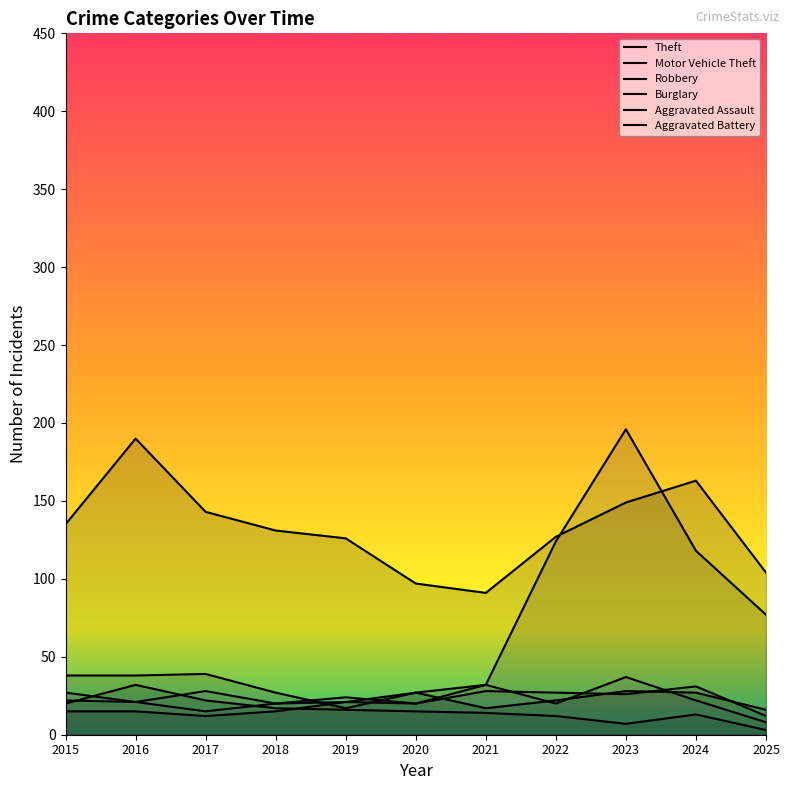

What is the difference between the second highest and second lowest values in the Burglary series?

15